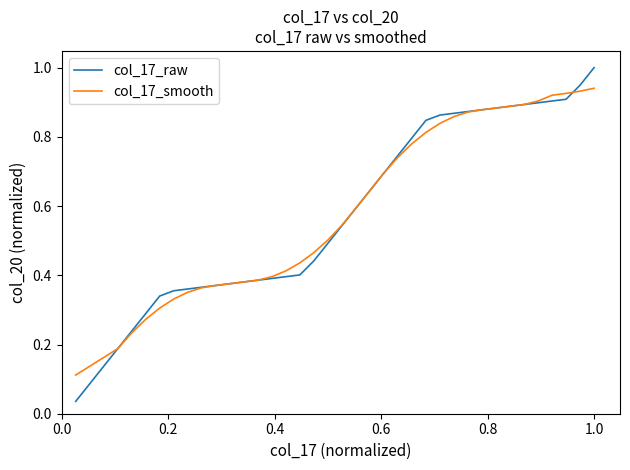

What is the greatest value displayed?

1.0